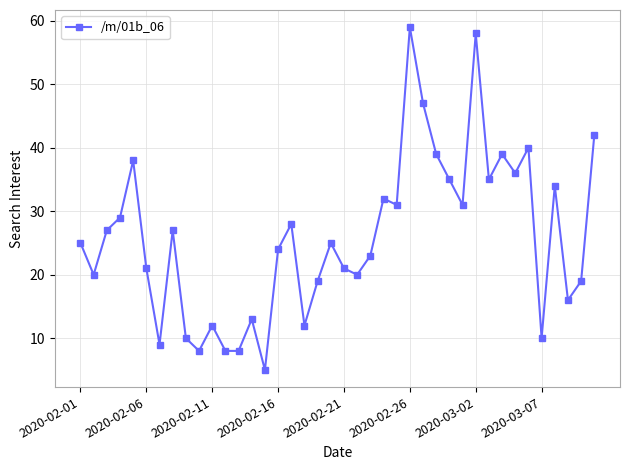

True or false: there are more than 1 points higher than both neighbors.

True